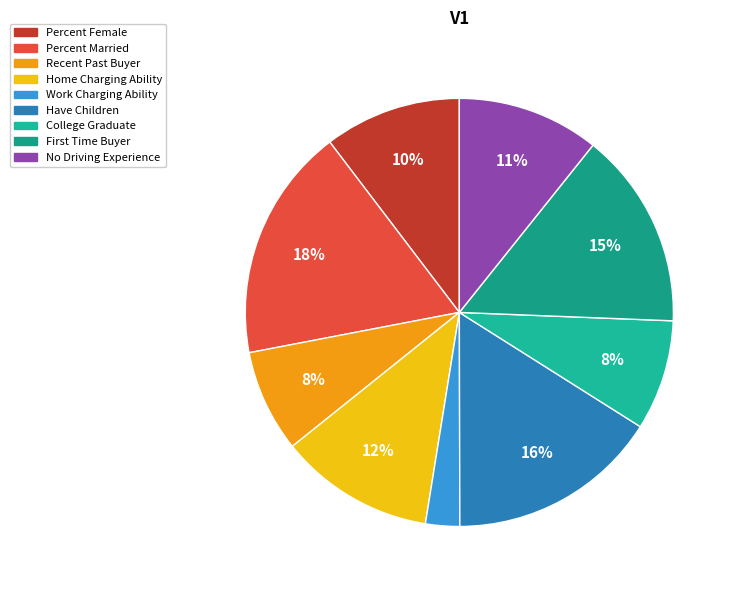

The Have Children slice represents 16% of the pie. True or false?

True